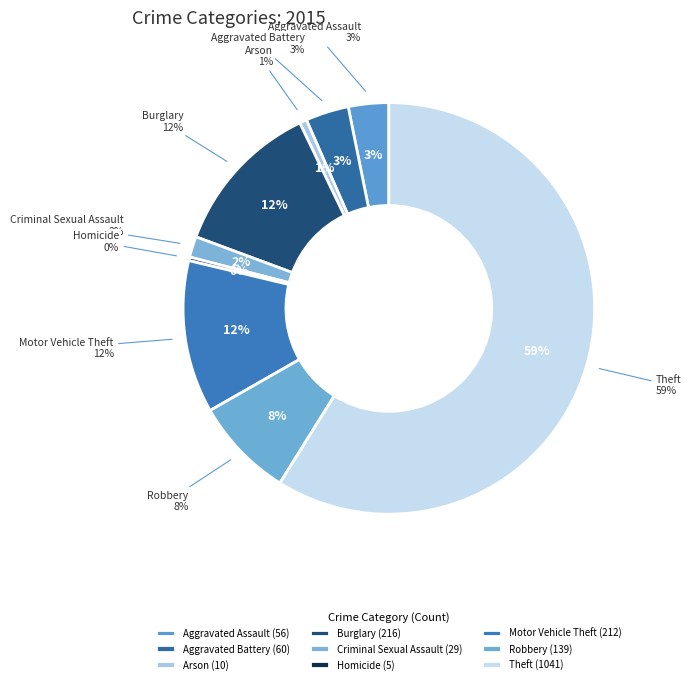

What is the smallest slice in the pie chart?

Homicide